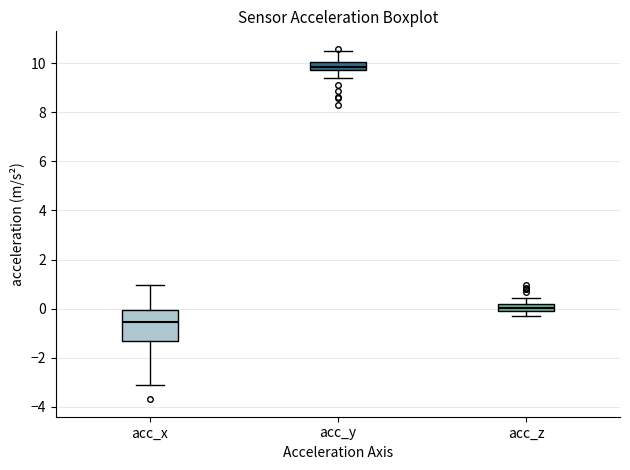

Which box's median line is the lowest?

acc_x